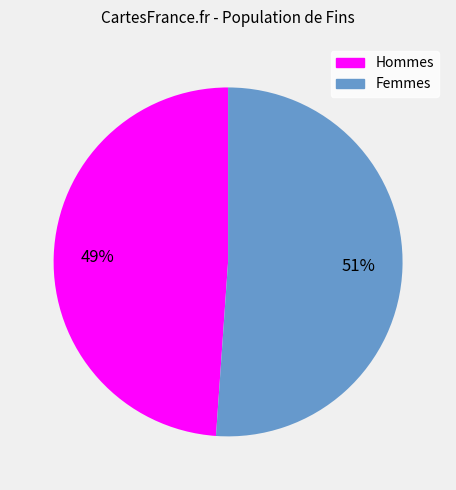

To the nearest percent, what is the average slice percentage?

50%